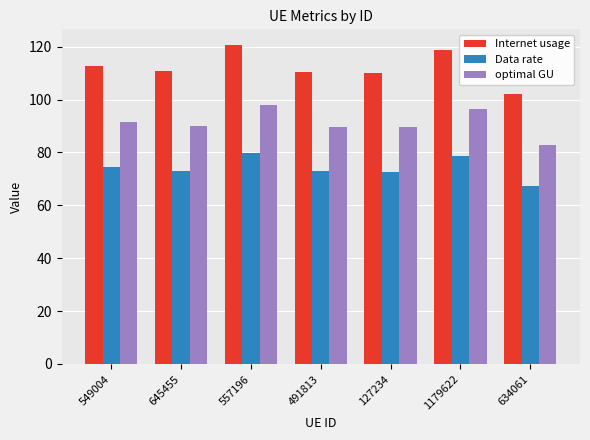

What is the approximate value of Data rate at 127234?

72.8